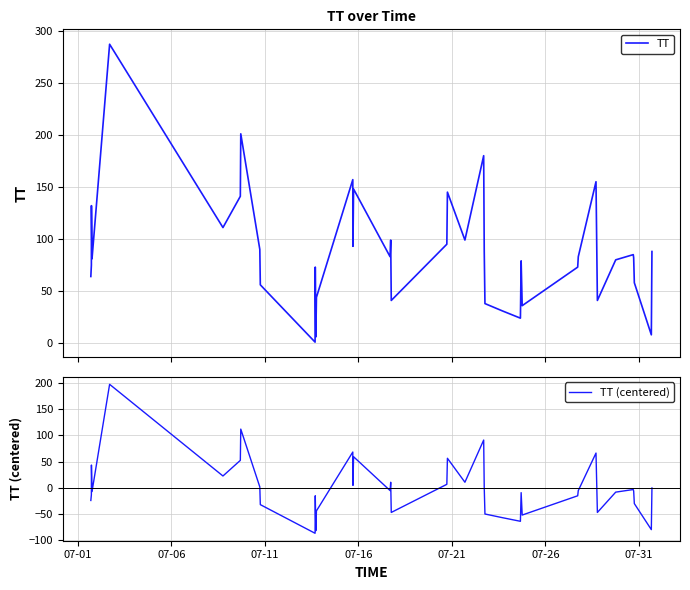

In TT (centered), how many points are higher than both neighbors (excluding endpoints)?

12